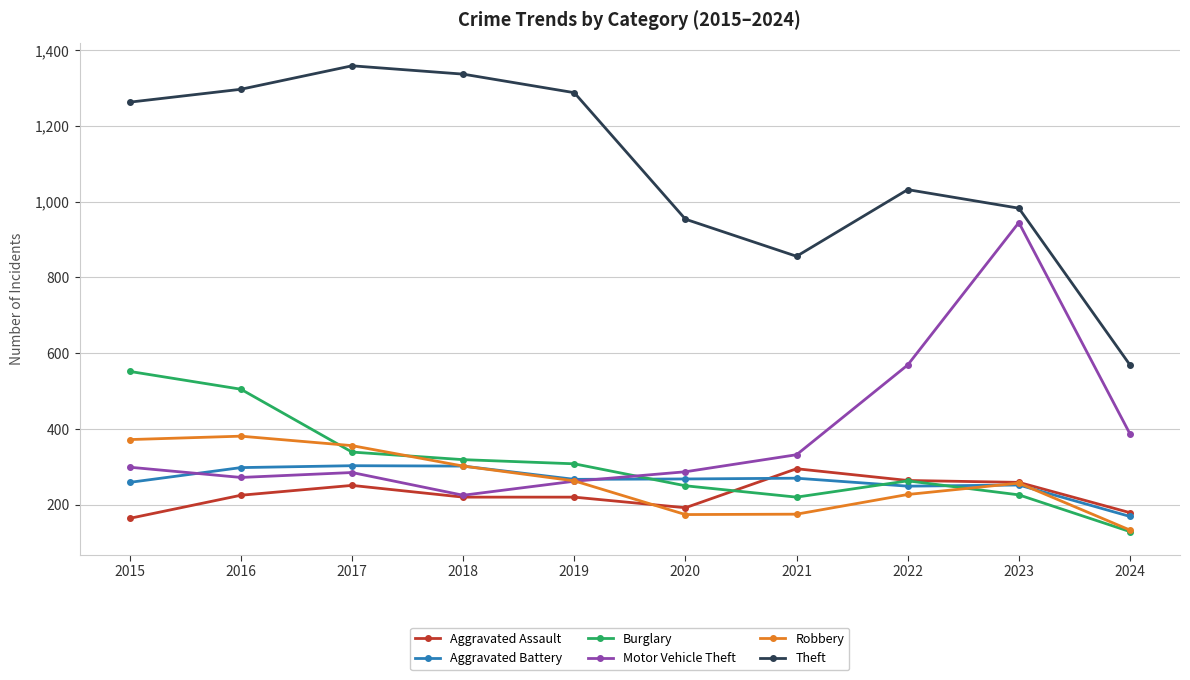

Which series has the largest range (max minus min)?

Theft